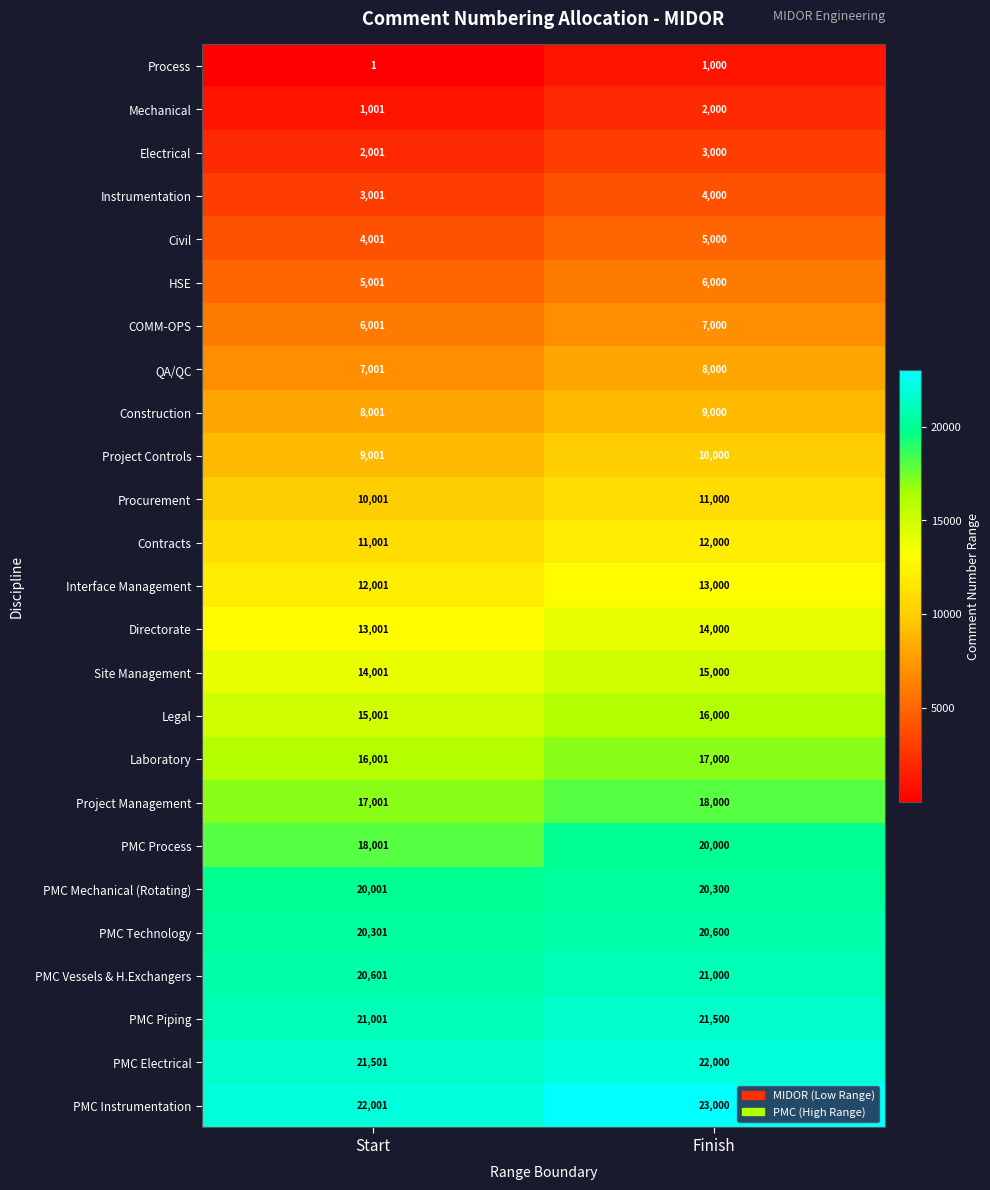

What is the difference between the highest and lowest values at Finish?

22000